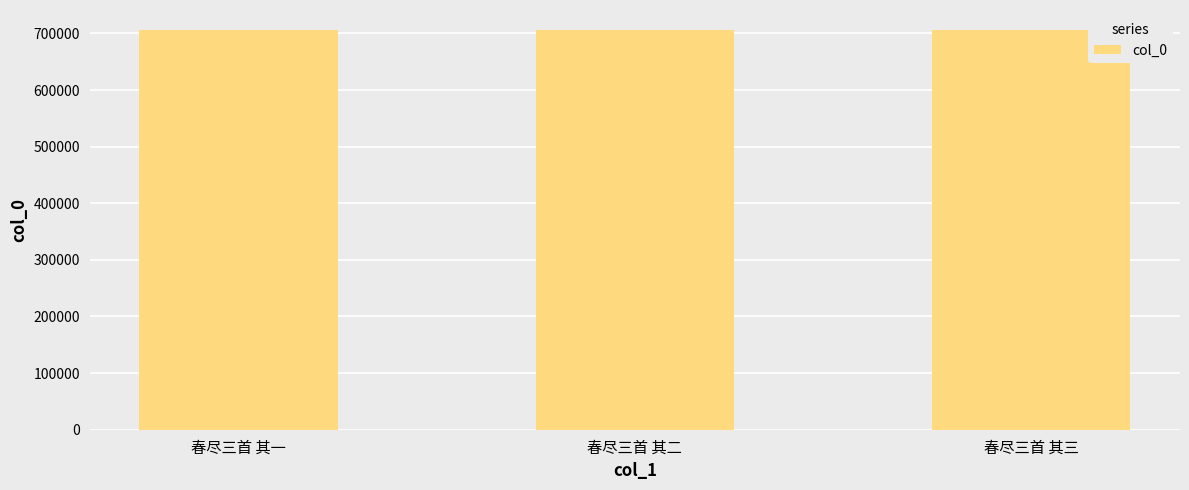

How many series are shown in this chart?

1